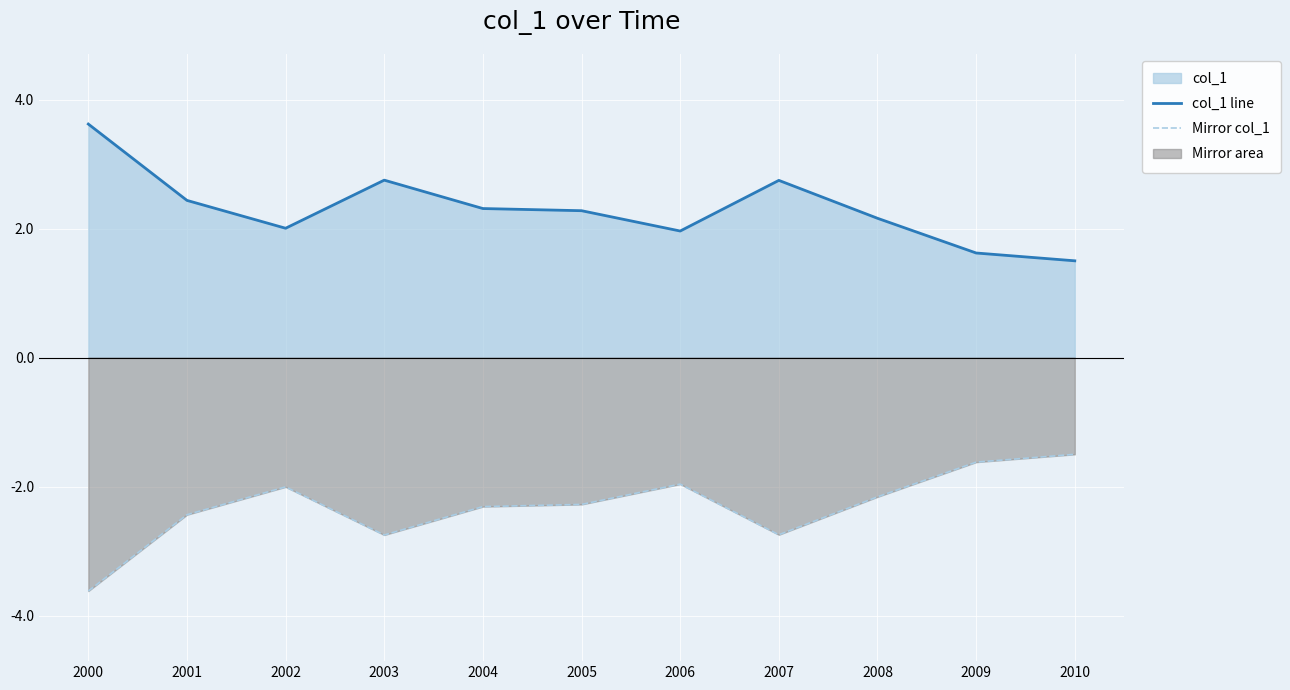

True or false: col_1 line and Mirror col_1 intersect in this chart.

False